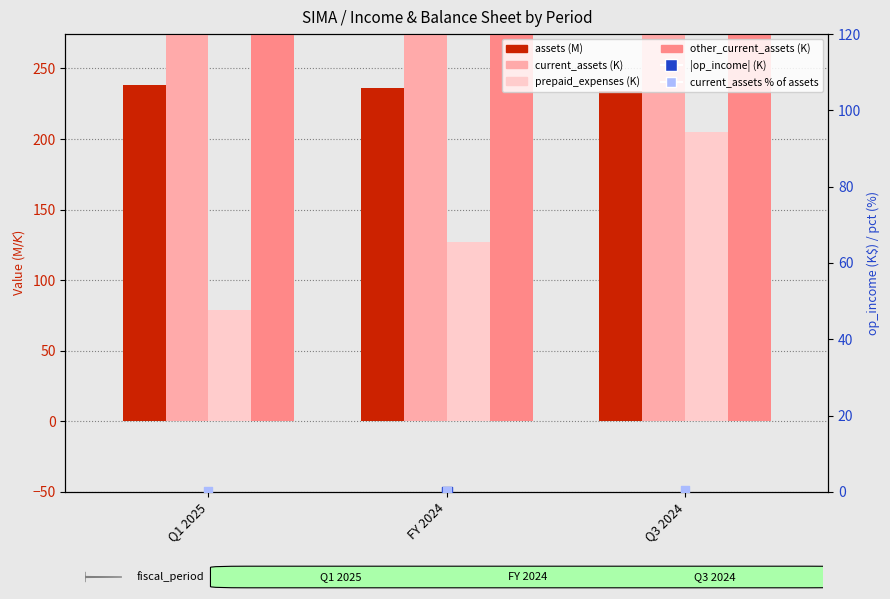

Which series contains the lowest Y value?

|op_income| (K)